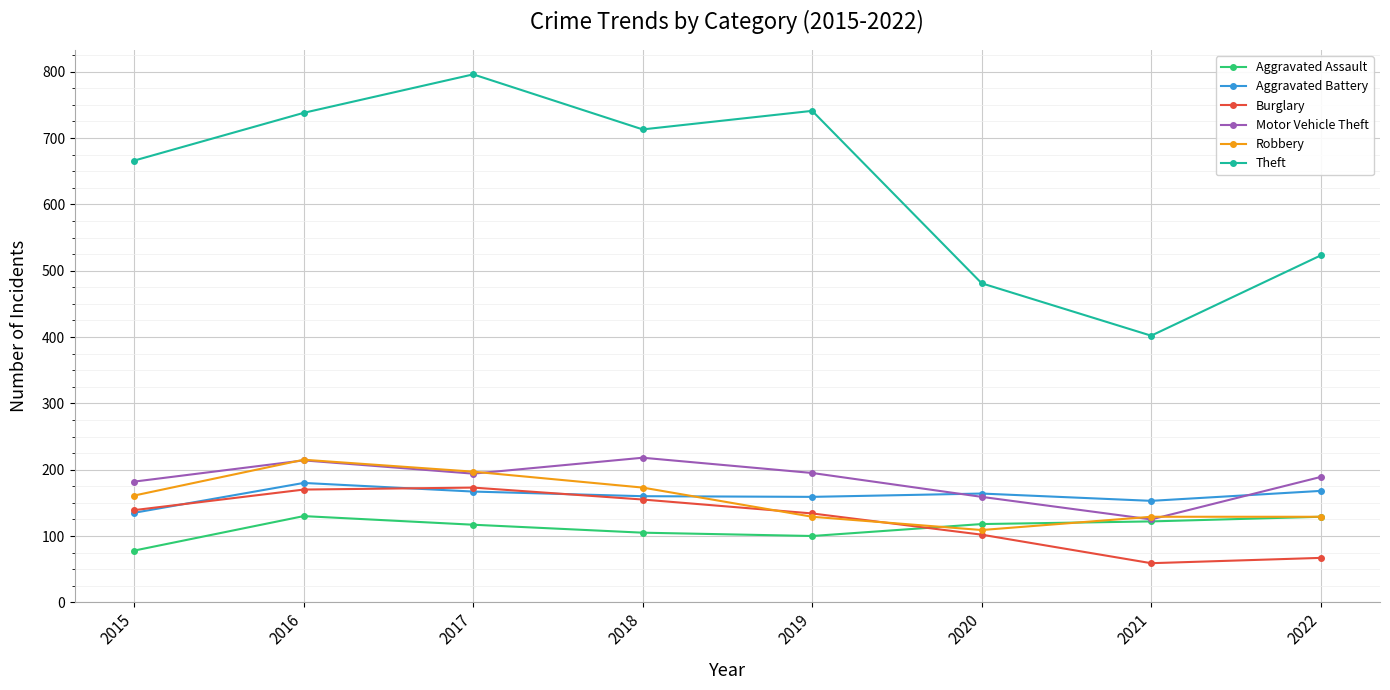

Is the value of Aggravated Assault at 2019 greater than the value of Burglary at 2017?

No